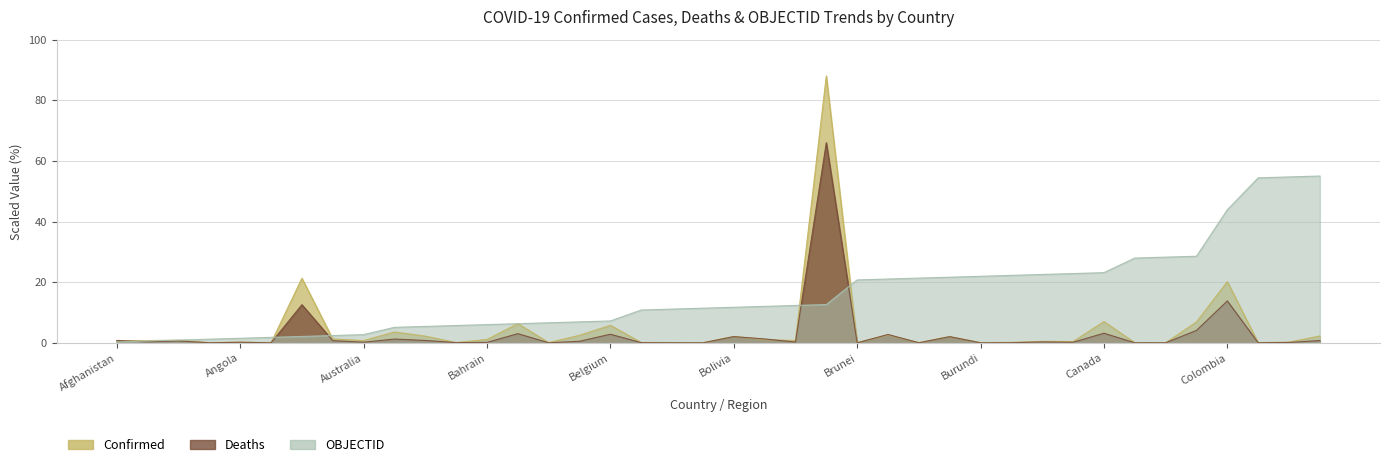

Is it true that Deaths equals 3.0 at Bangladesh?

True